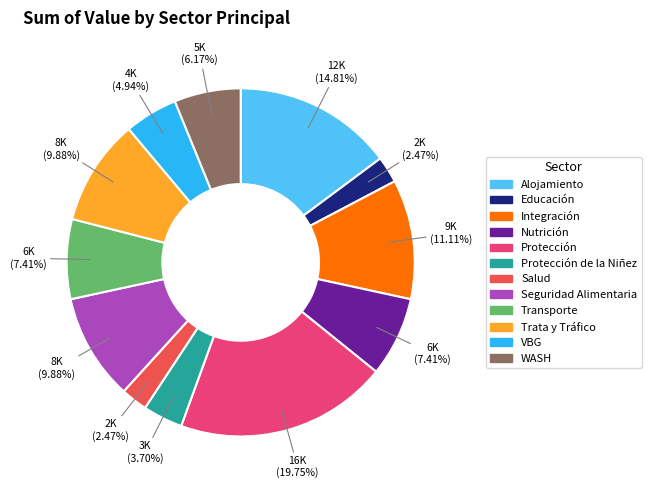

Approximately how many times larger is the value at Alojamiento compared to VBG?

3.0